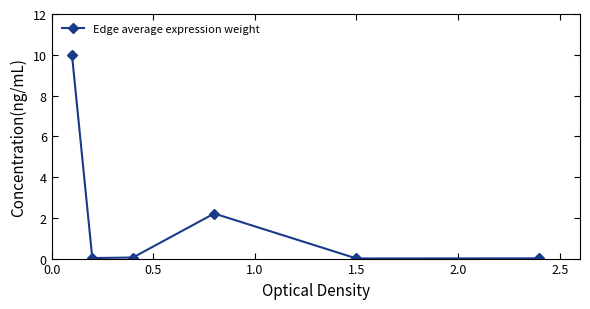

How many interior local peaks (higher than both neighbors) does the data have?

1